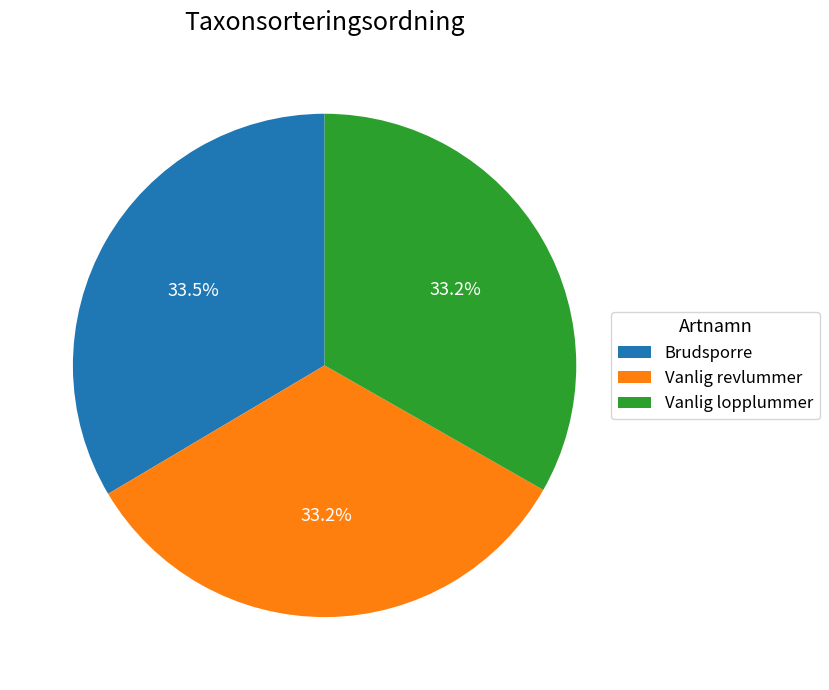

What is the ratio of the value at Vanlig revlummer to the value at Brudsporre?

1.0